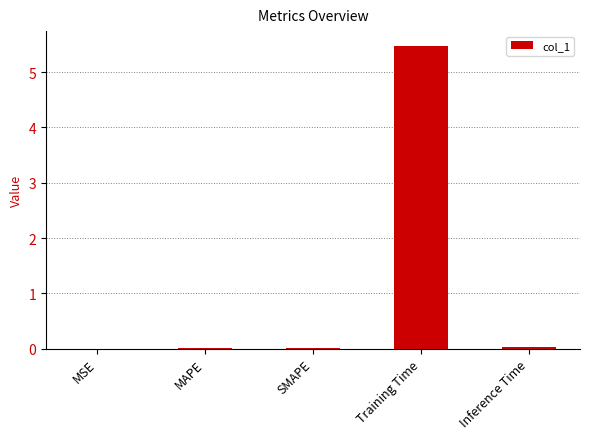

What is the greatest value displayed?

5.5